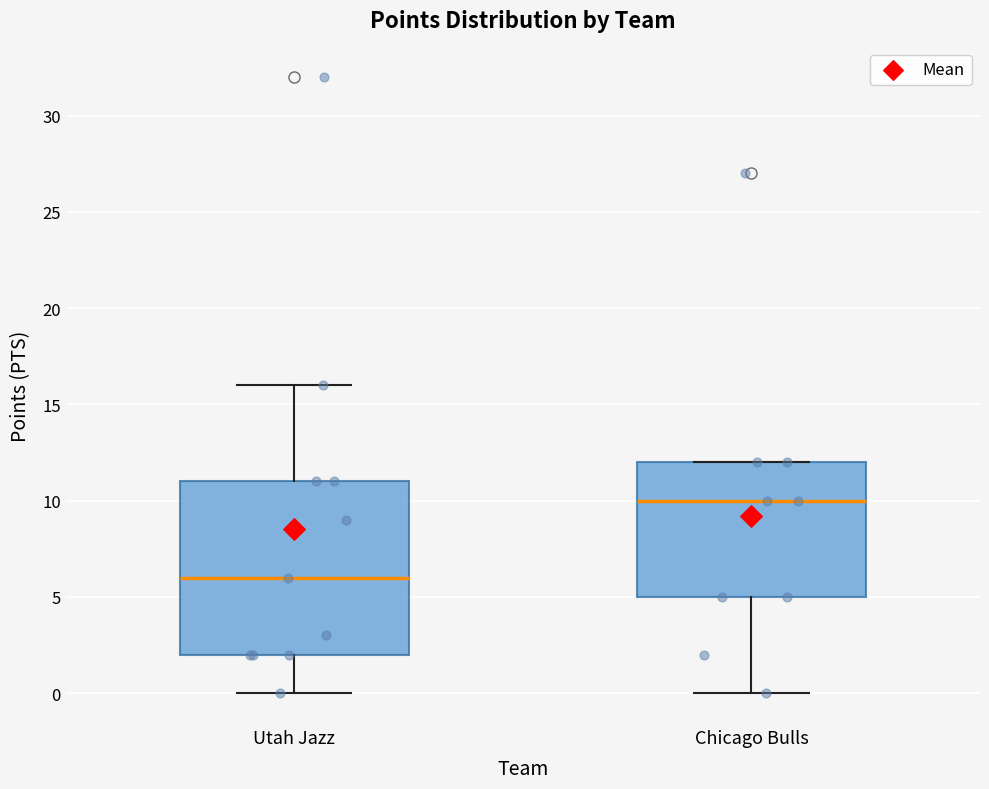

Reading left to right, transcribe this box plot: for each box, give where its median line is, the range the box spans, and where its two whiskers end, as read against the y-axis. The values are not printed on the chart, so give them approximately, as read against the axis.

Utah Jazz: median 6, box 2 to 11, whiskers 0 to 16
Chicago Bulls: median 10, box 5 to 12, whiskers 0 to 12